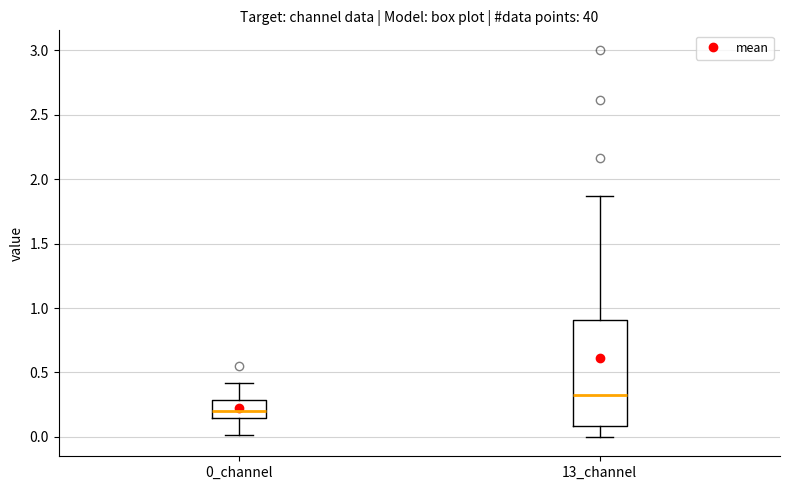

Which box has the lowest median line?

0_channel